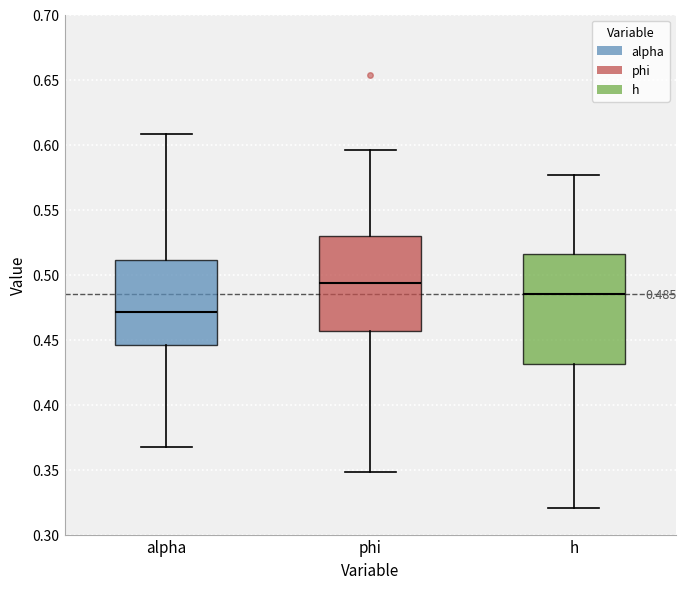

Which box has the highest median line?

phi